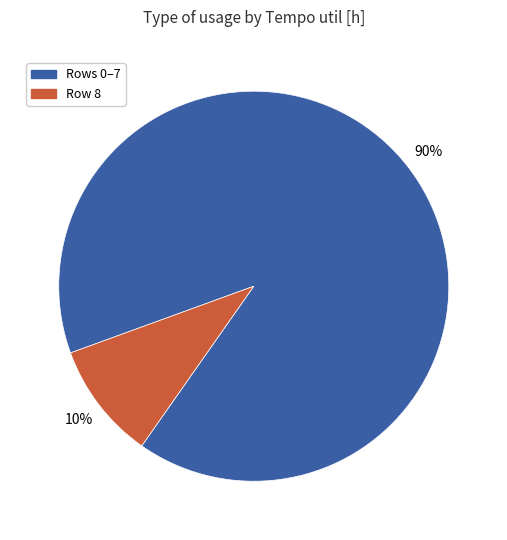

Does any single category account for the majority?

Yes